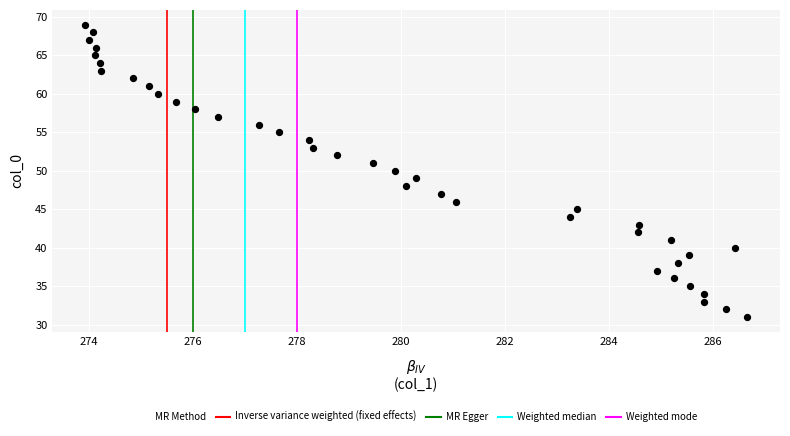

What is the range of Y values (max minus min)?

38